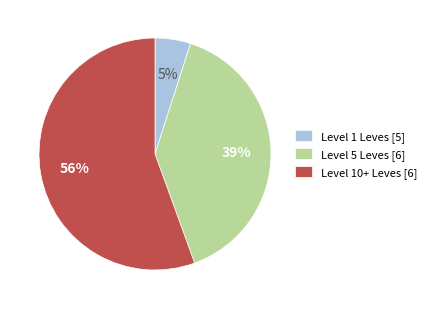

Is it true that Level 5 Leves [6] is 39% of the pie?

True